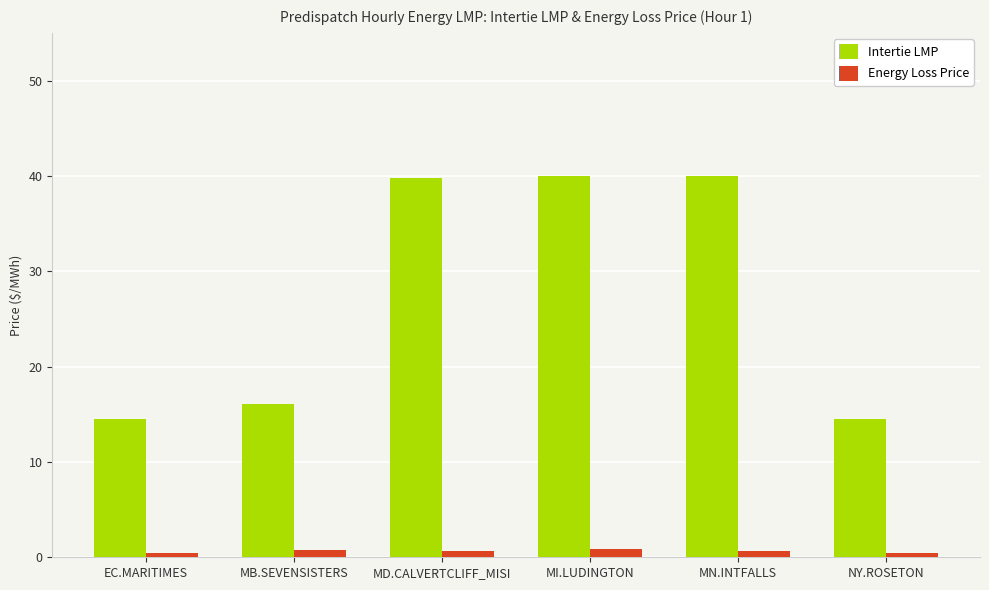

At MB.SEVENSISTERS, list the series in order from largest to smallest.

Intertie LMP, Energy Loss Price